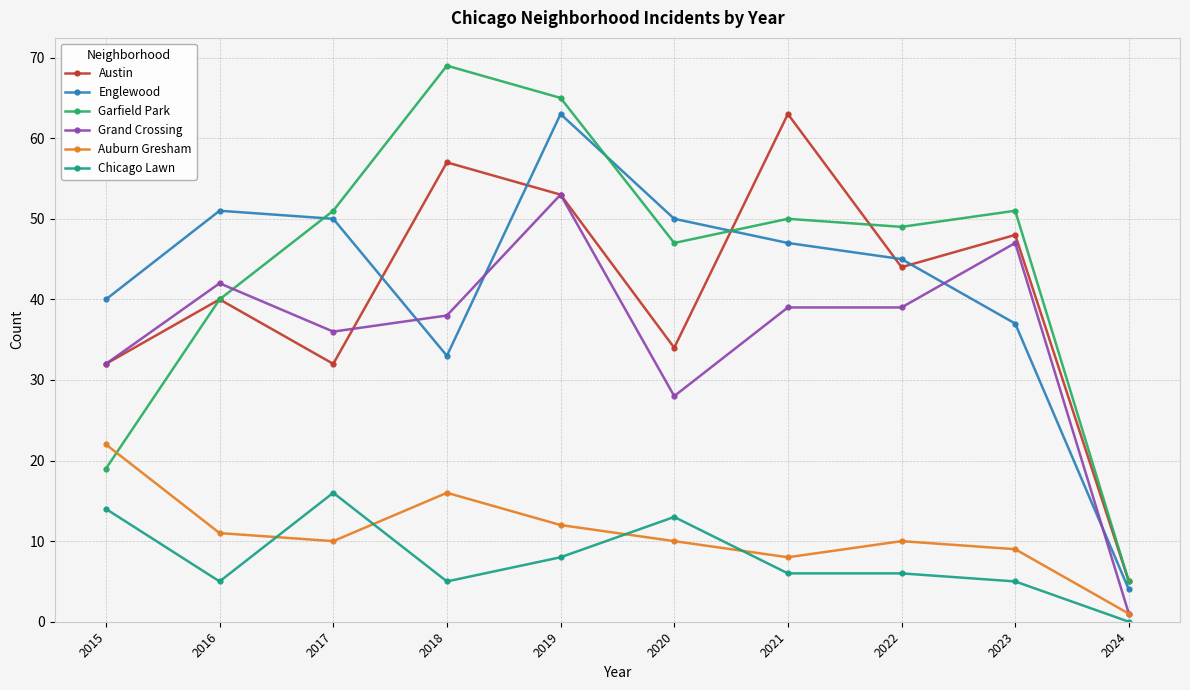

What is the difference between the maximum and minimum values in the Englewood series?

59